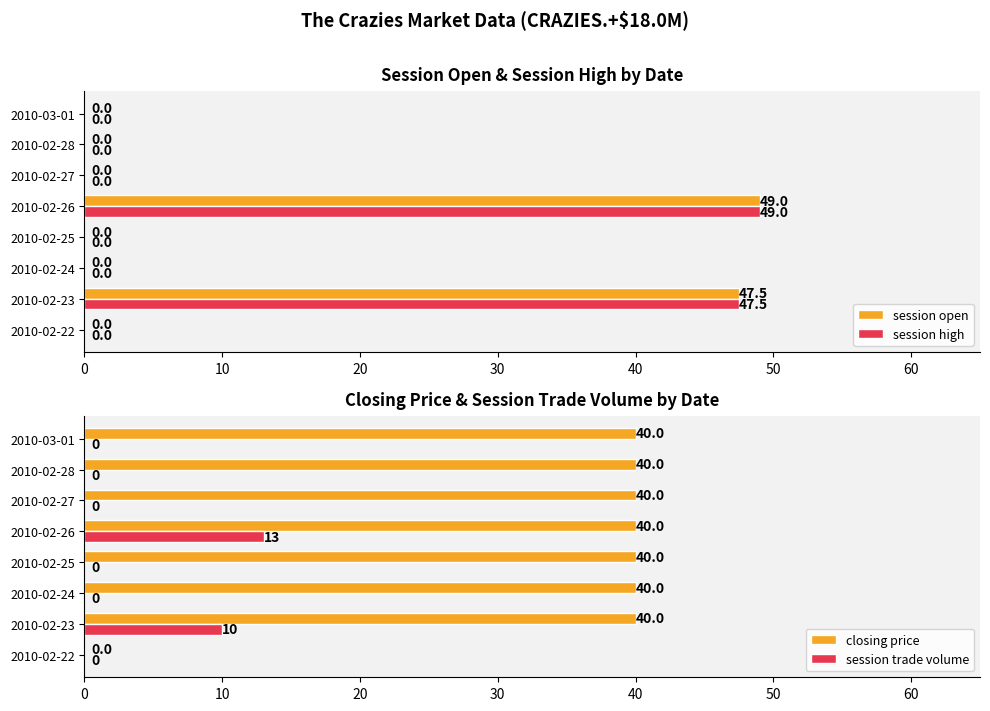

True or false: session high has a value of 0.0 at 2010-02-24.

True